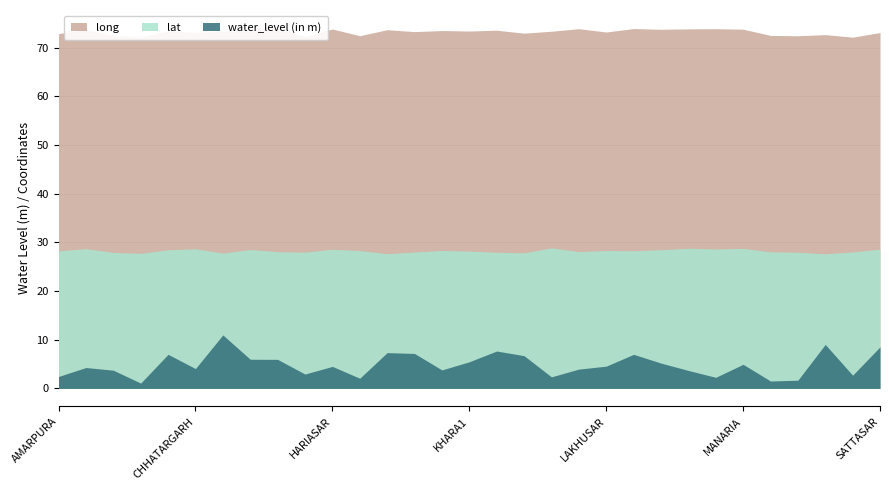

How many series are shown in this chart?

3